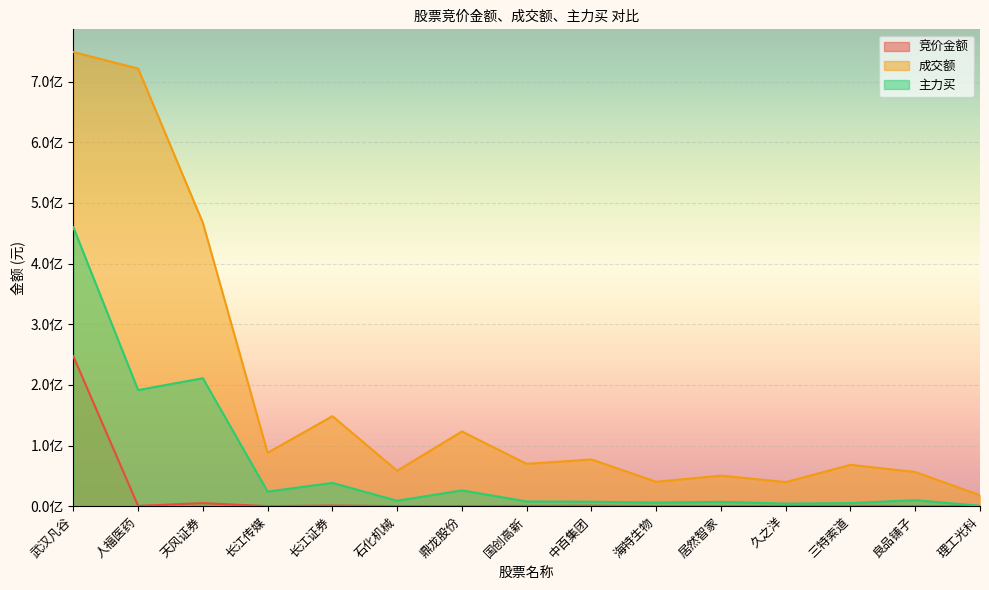

Rank the series by their average value, from highest to lowest.

成交额, 主力买, 竞价金额